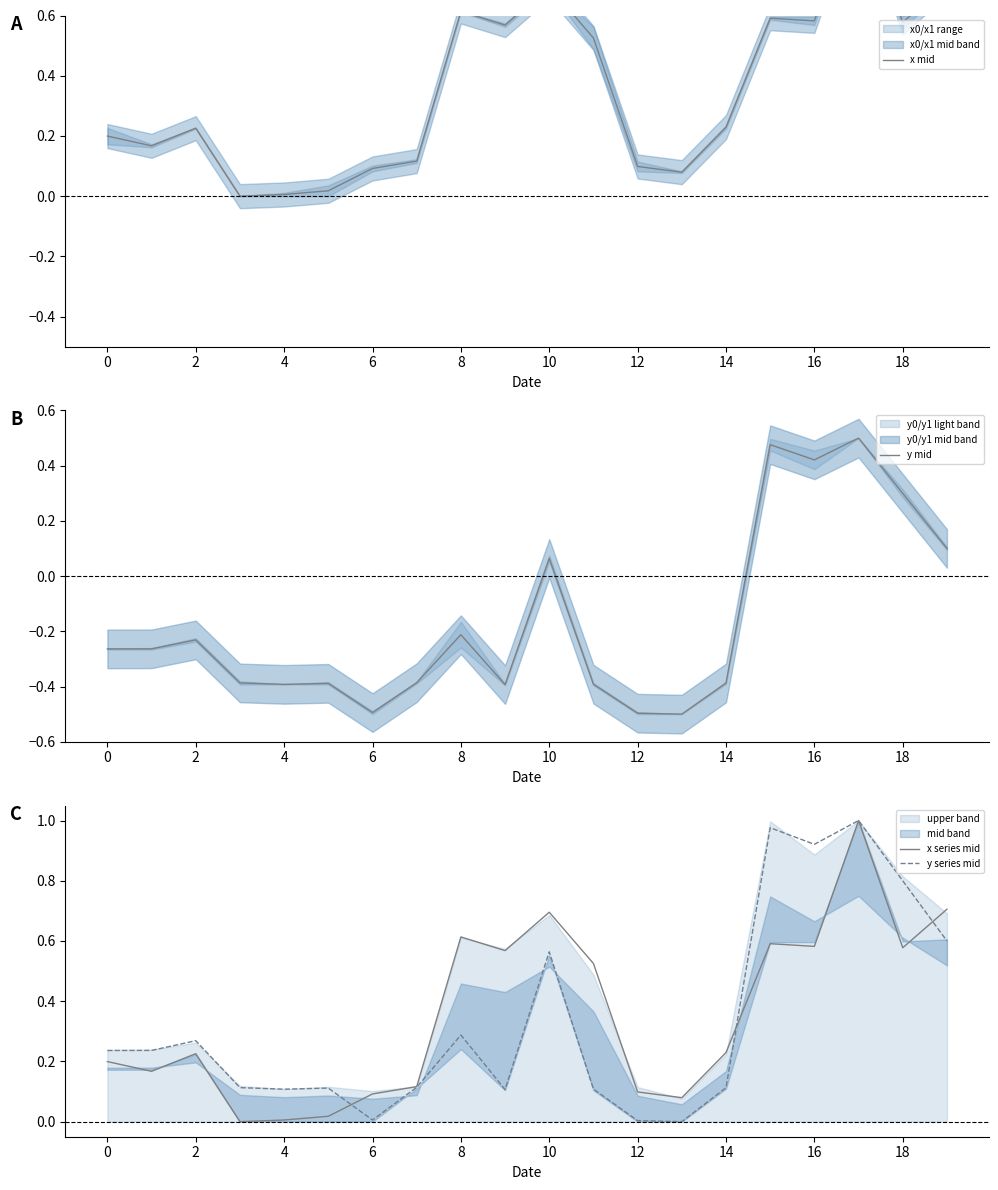

True or false: x mid and y mid cross at least once.

False